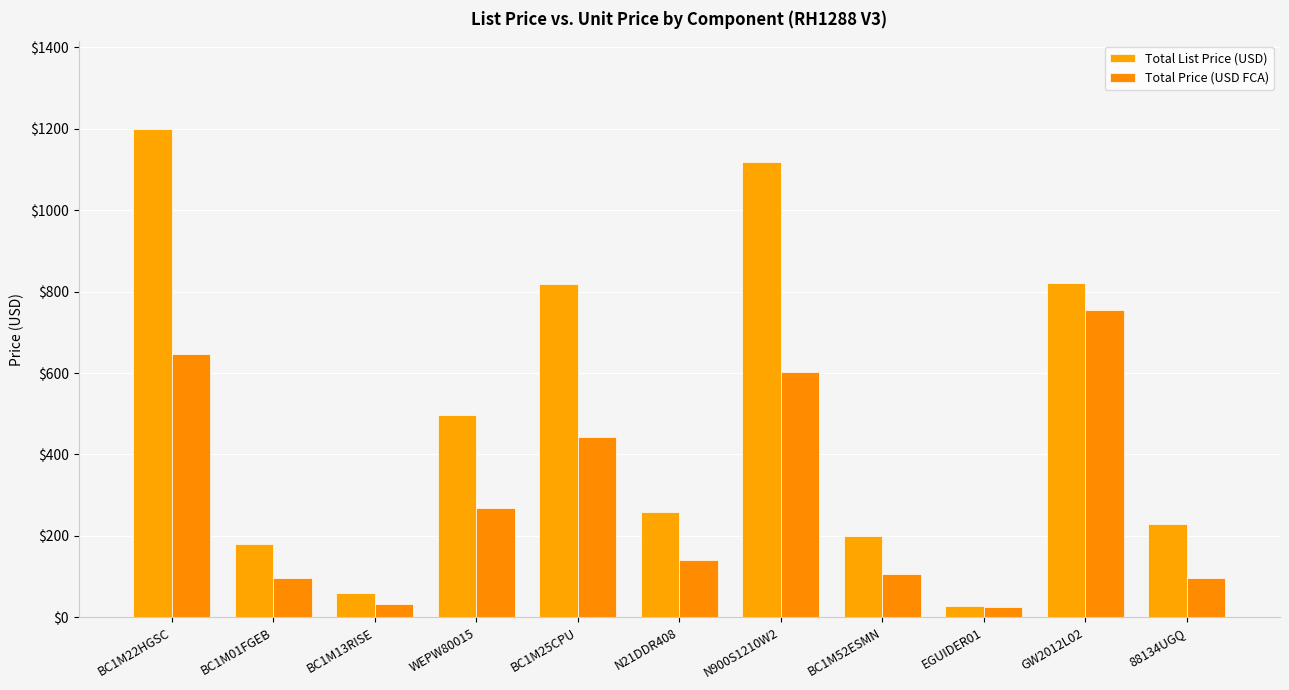

How many values in the Total Price (USD FCA) series are below 139?

5